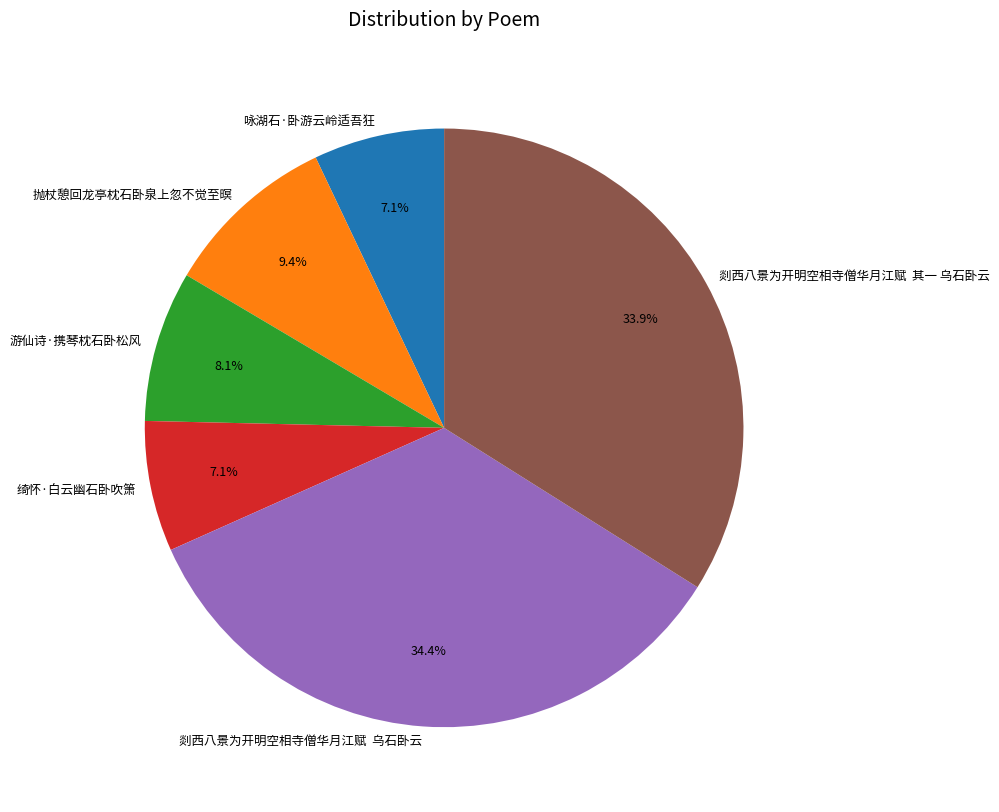

What percentage is the 咏湖石·卧游云岭适吾狂 slice, to the nearest percent?

7%